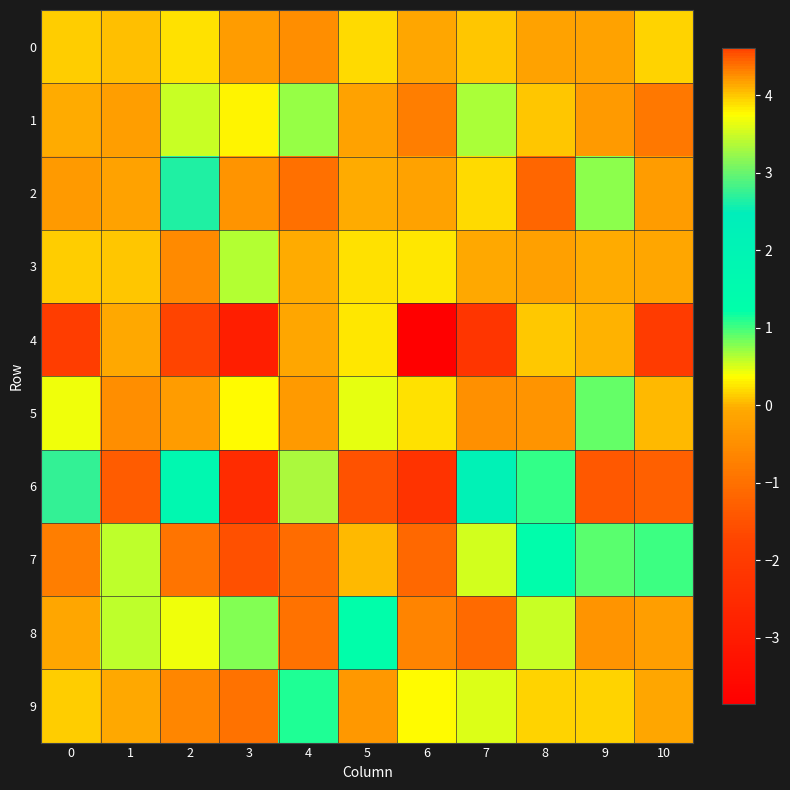

Rank the series at 9 from highest to lowest value.

7, 5, 2, 9, 4, 3, 0, 1, 8, 6